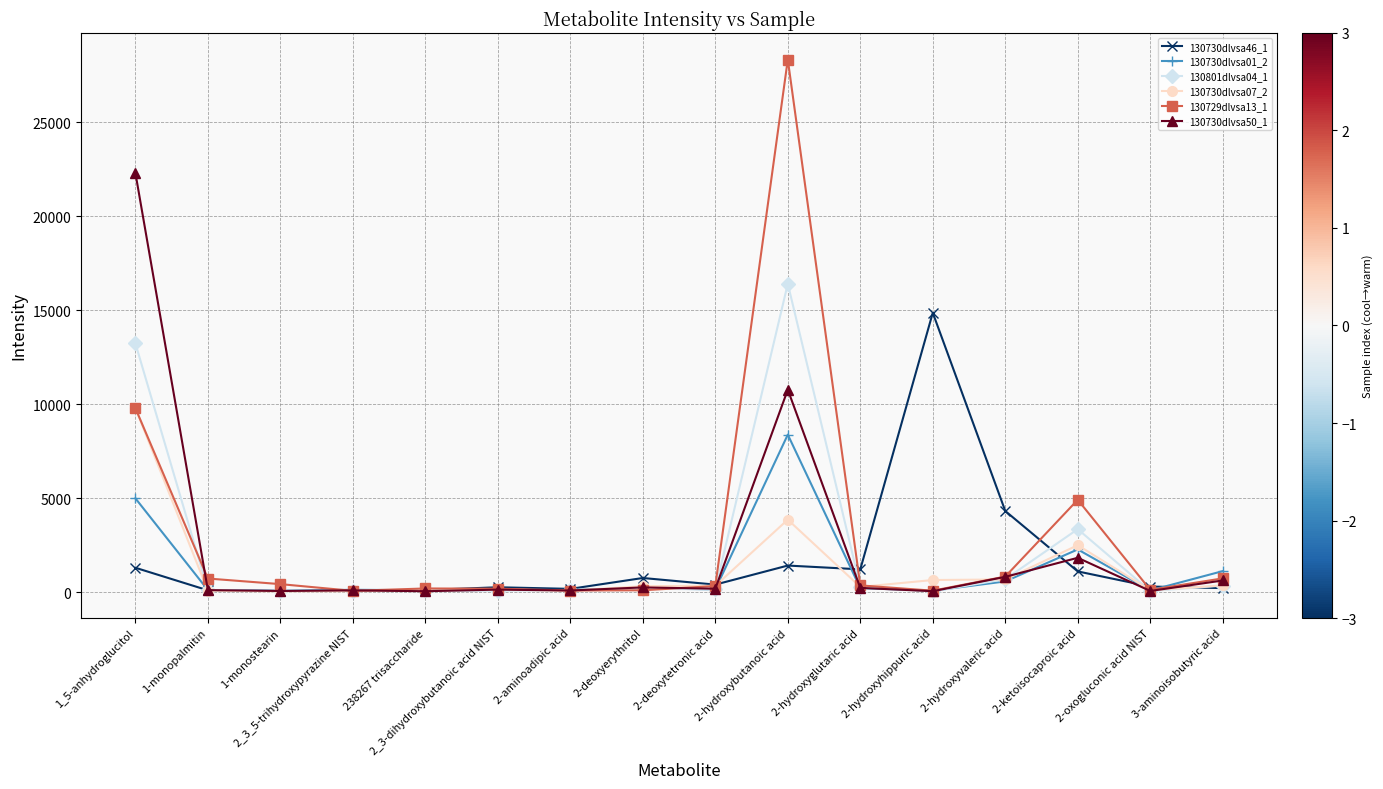

Which series has the largest total across all categories?

130729dlvsa13_1